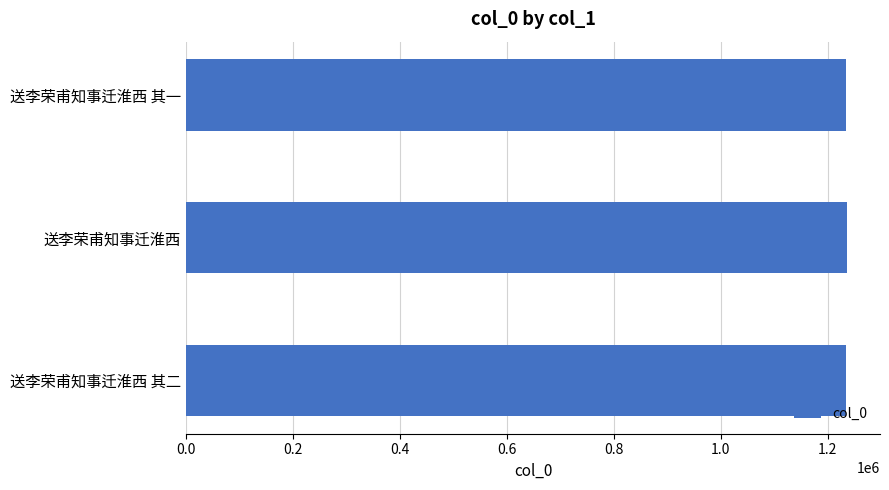

What is the minimum value shown in the chart?

1234758